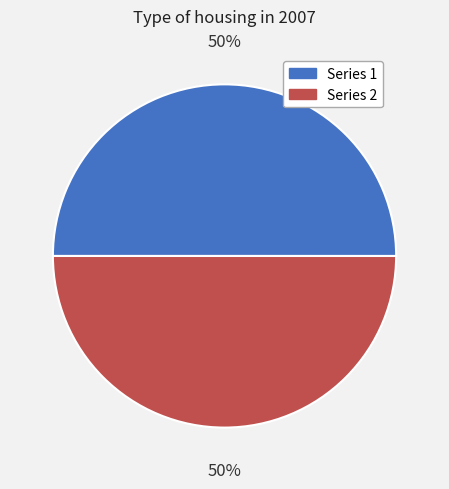

How many slices are in this pie chart?

2